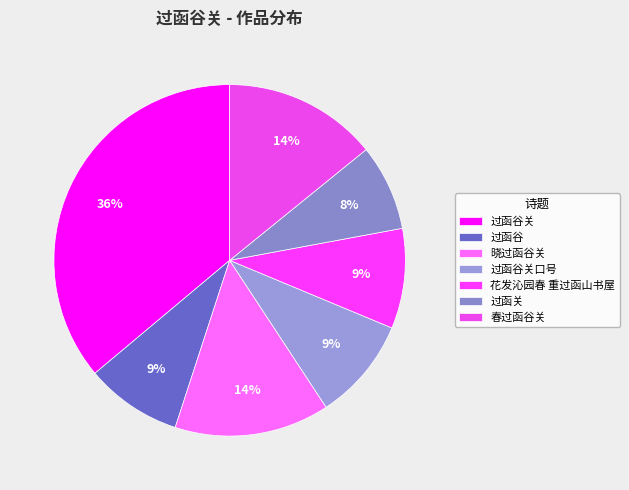

Does any single category account for the majority?

No